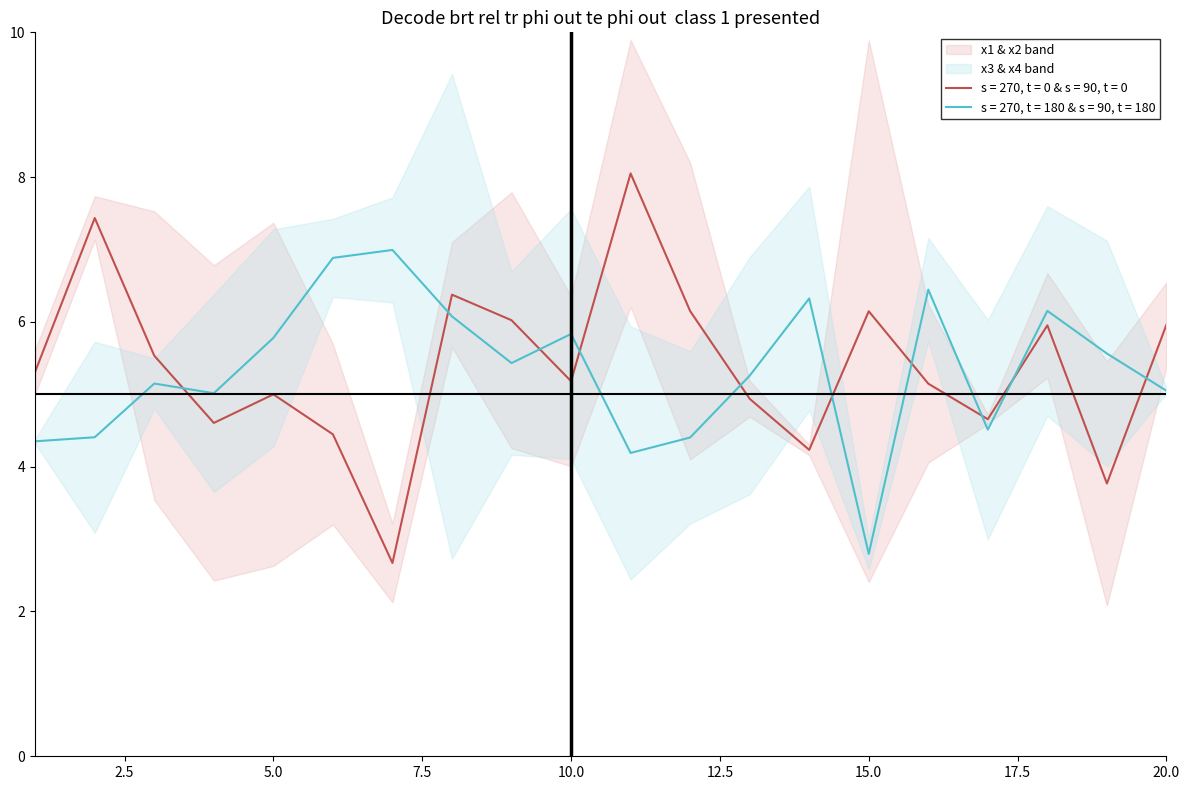

Between 17 and 11, which is larger?

11